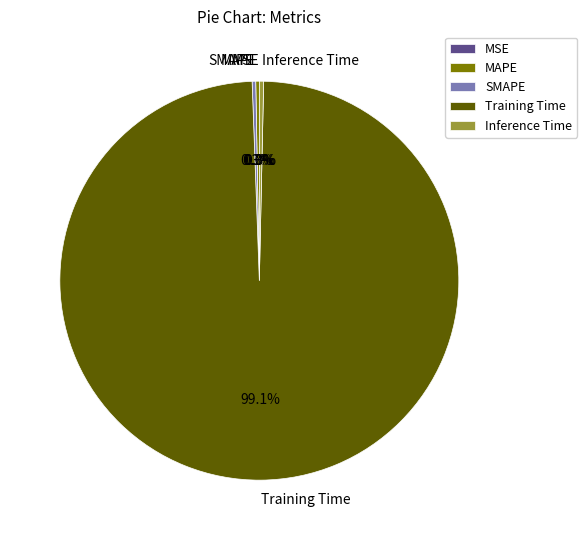

How many segments does this pie chart have?

5